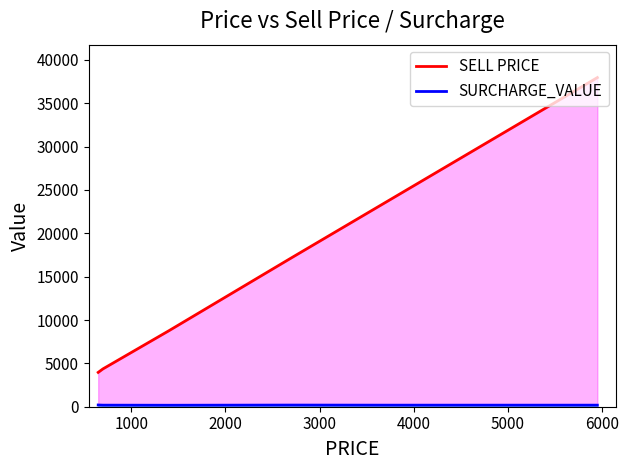

What is the value of the SURCHARGE_VALUE point at the 1st from the left?

200